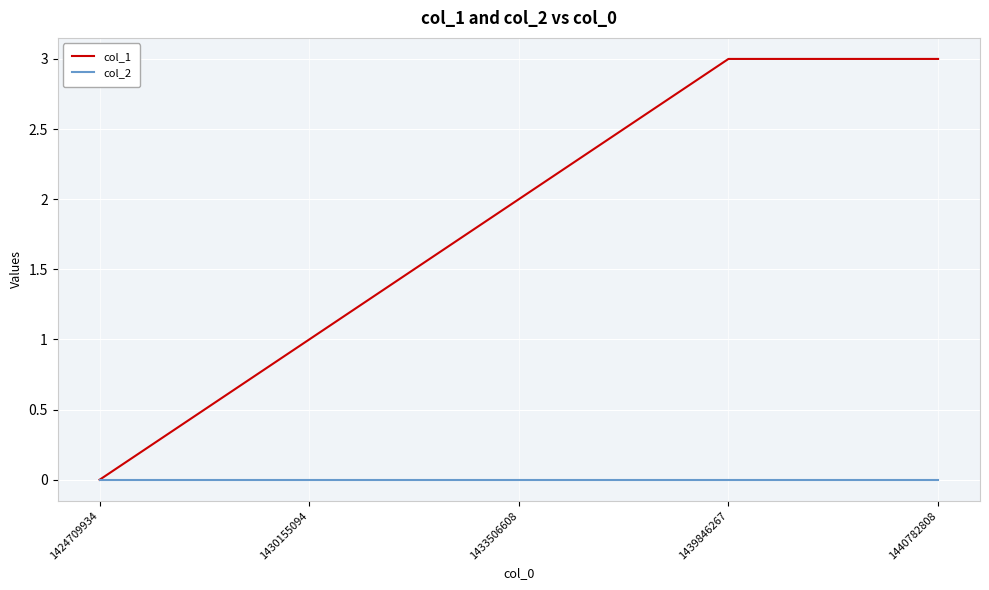

Which series has the largest total across all categories?

col_1